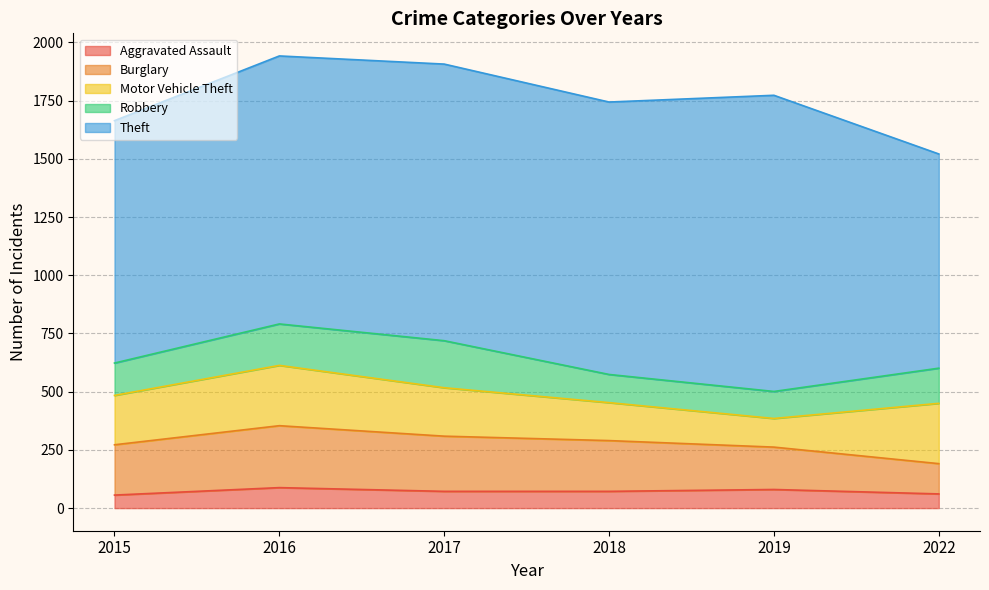

What value does the Robbery series have at 2022, to the nearest 10?

150